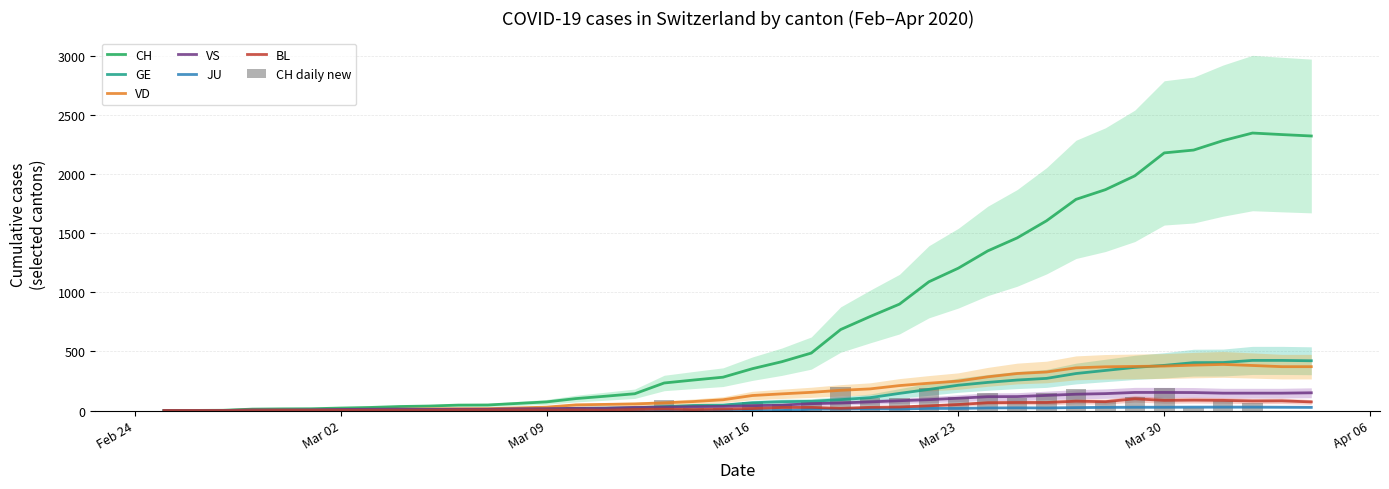

What is the maximum value for VS?

153